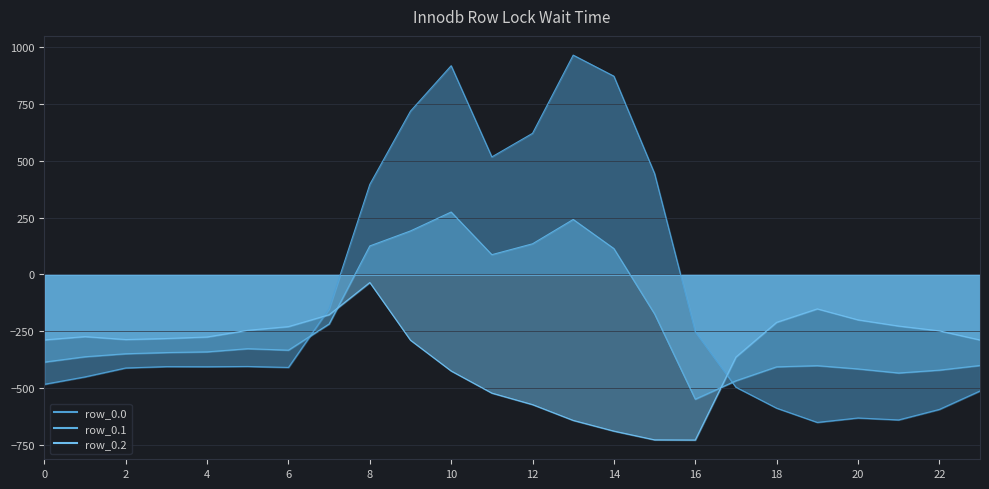

Does the chart display data point markers on the line(s)?

No